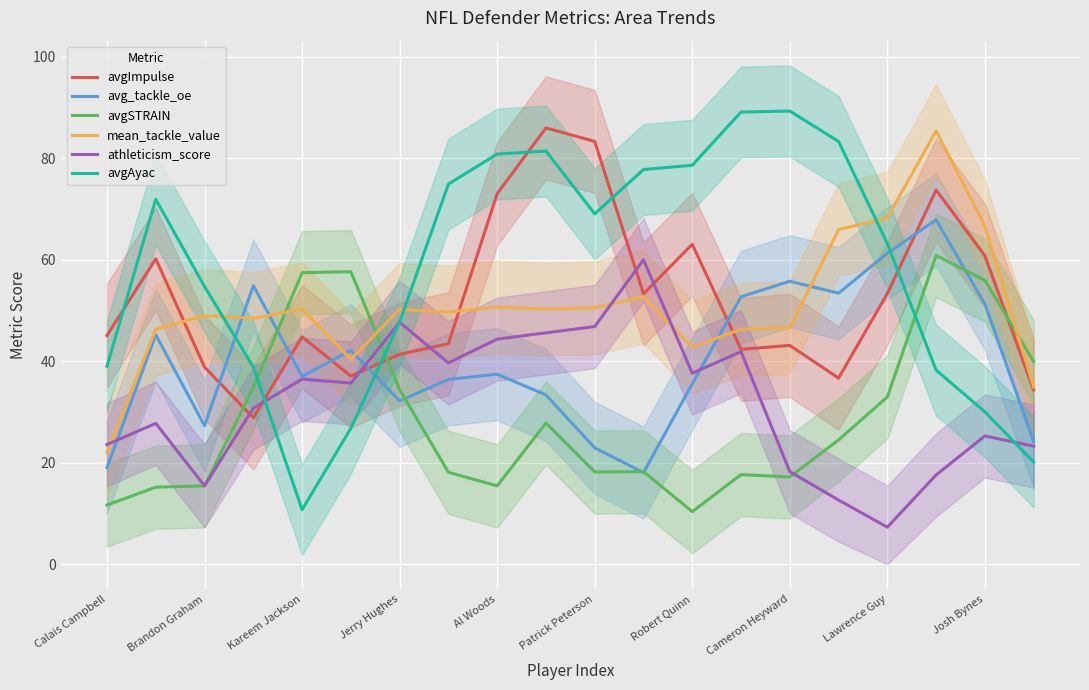

What is the lowest value of the mean_tackle_value series?

22.0